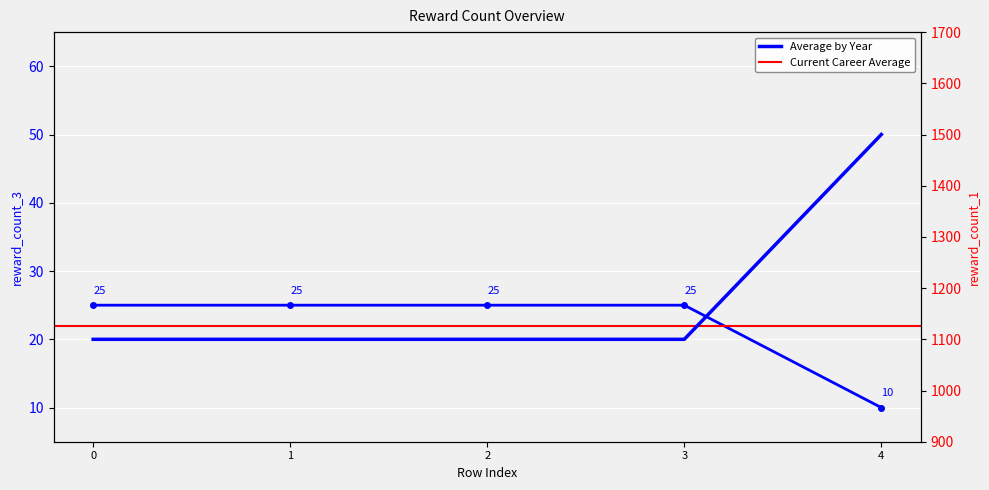

Is the value of reward_count_2 at 2 greater than the value of extermination_reward_group_id at 3?

No